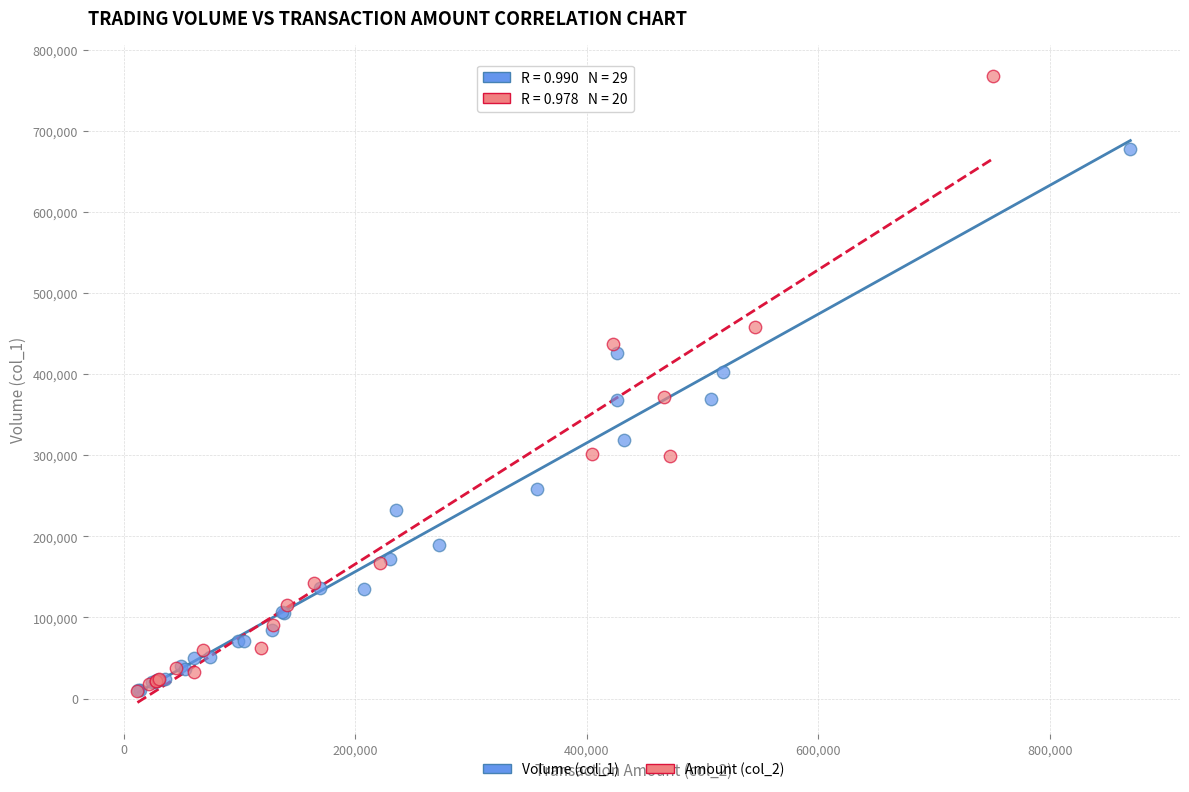

Which series has the widest spread of Y values?

Amount (col_2)